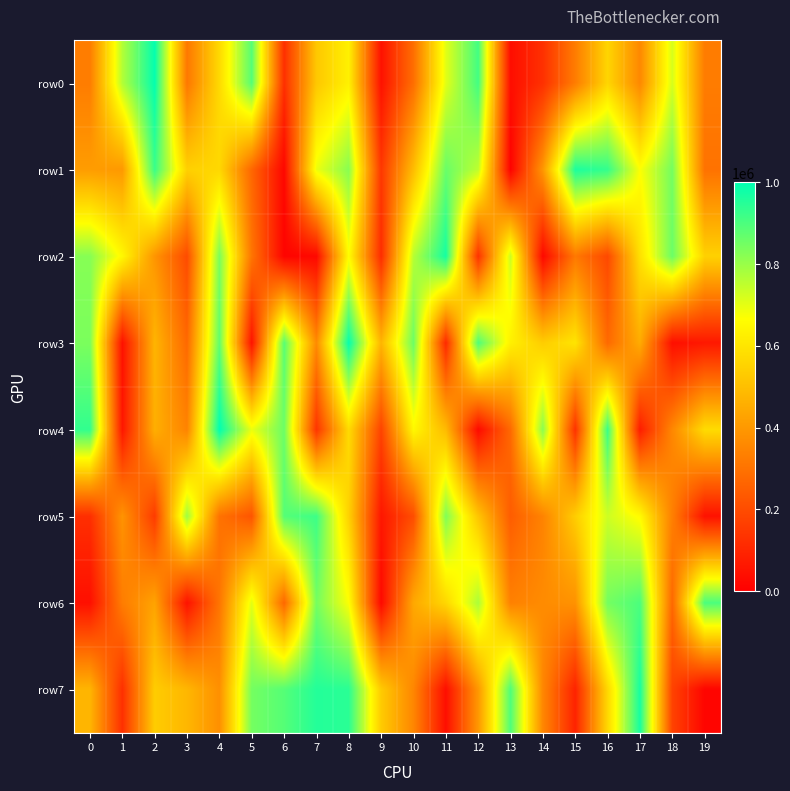

What is the greatest value displayed?

998532